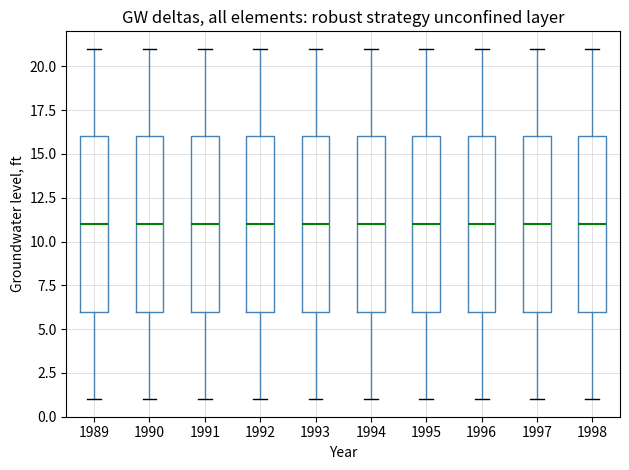

Where does the median line of the box at x = 1998 sit on the y-axis? The values are not printed on the chart, so give them approximately, as read against the axis.

11